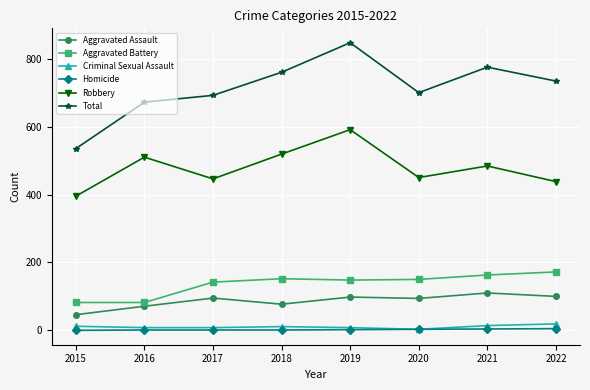

What is the greatest value displayed?

847